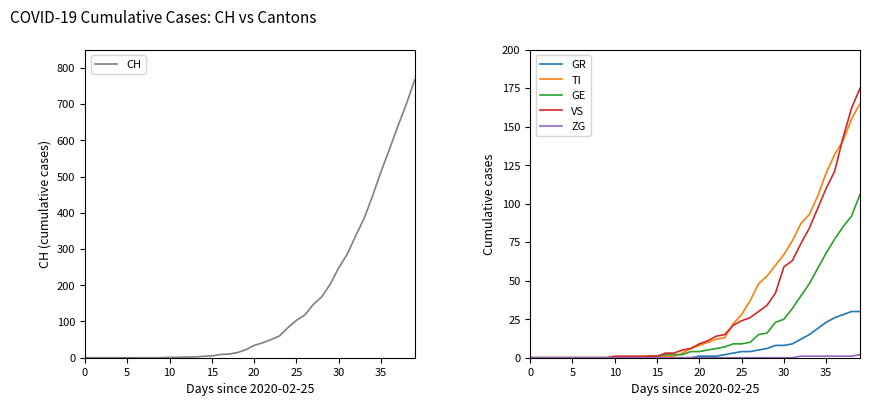

How many lines are shown in the chart?

6